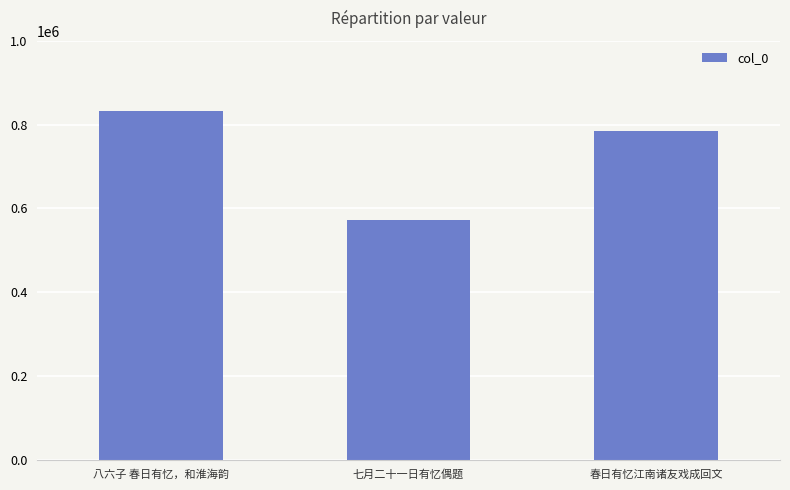

How many values are below 784843?

1